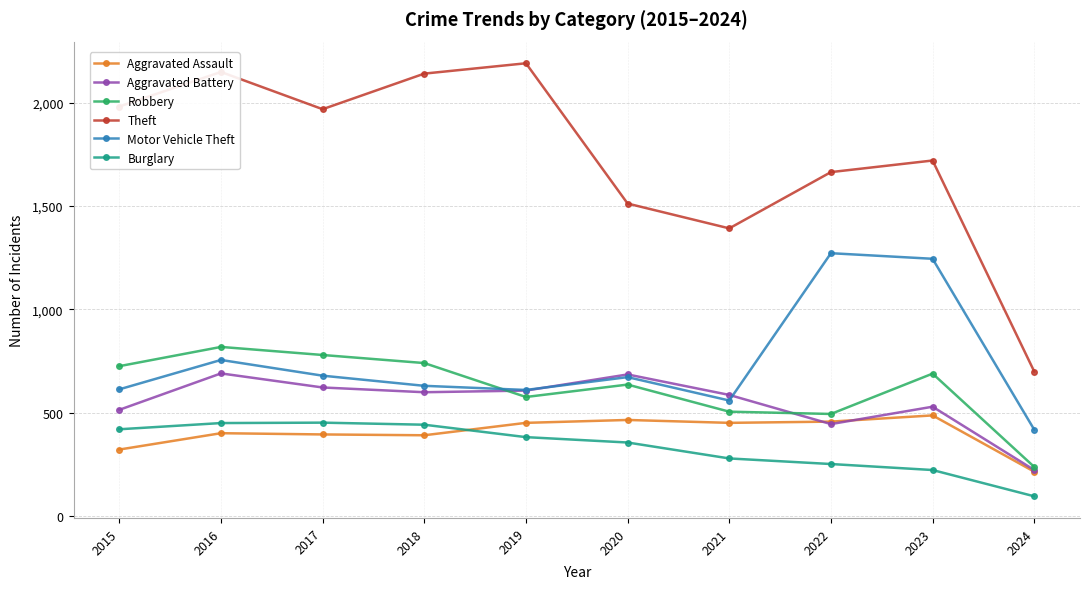

At which category does the chart reach its peak across all series?

2019